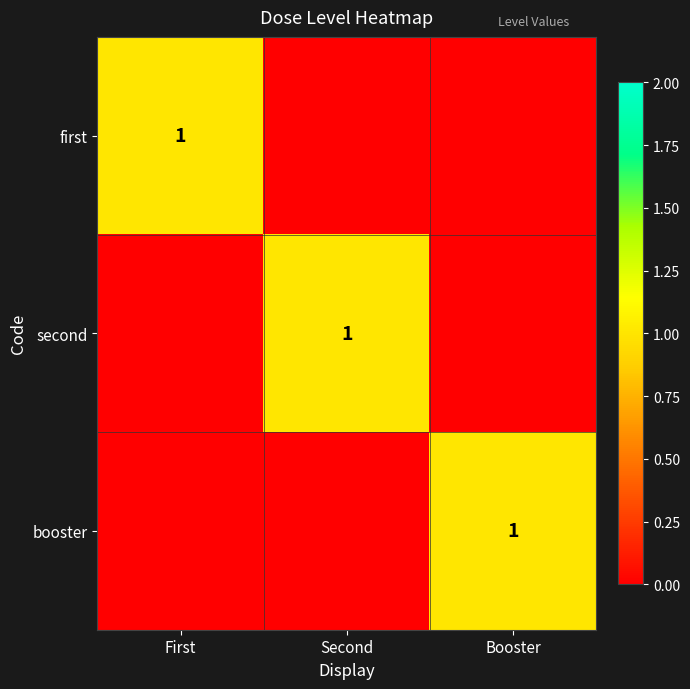

The value of second at Second is 2. True or false?

False